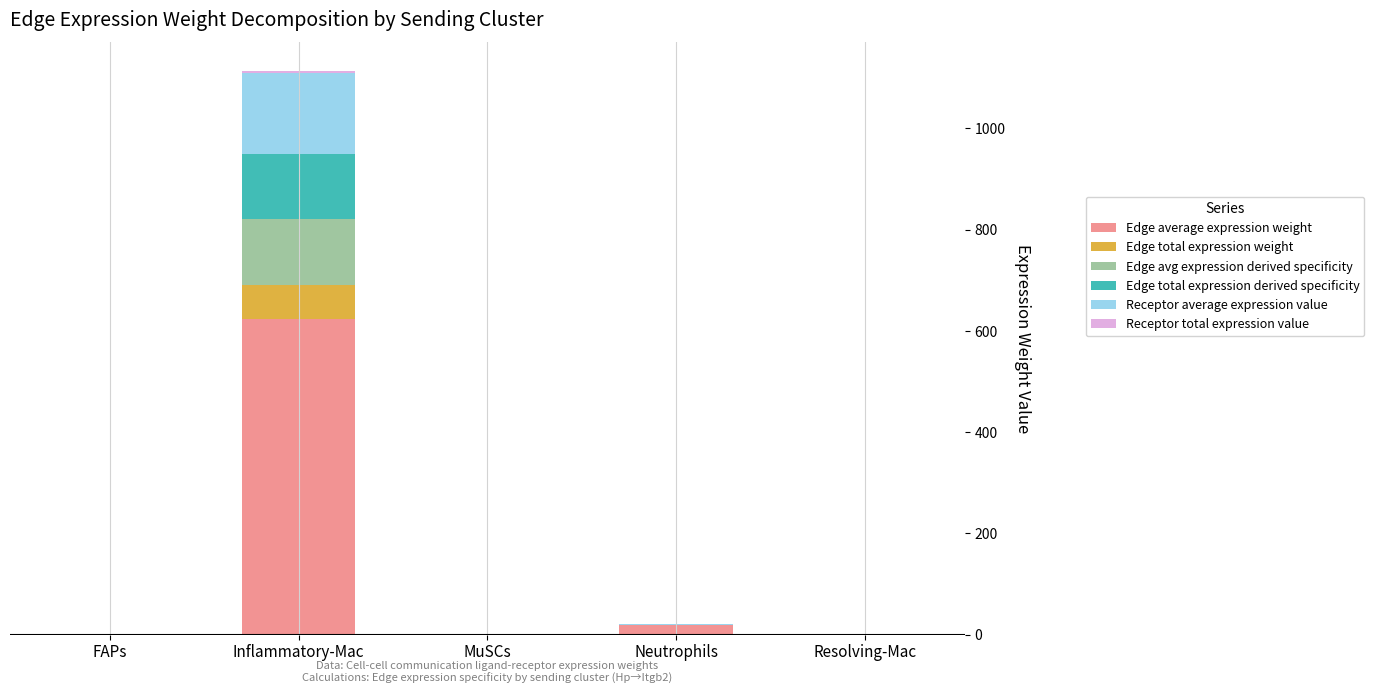

At which category is the sum across all series the highest?

Inflammatory-Mac